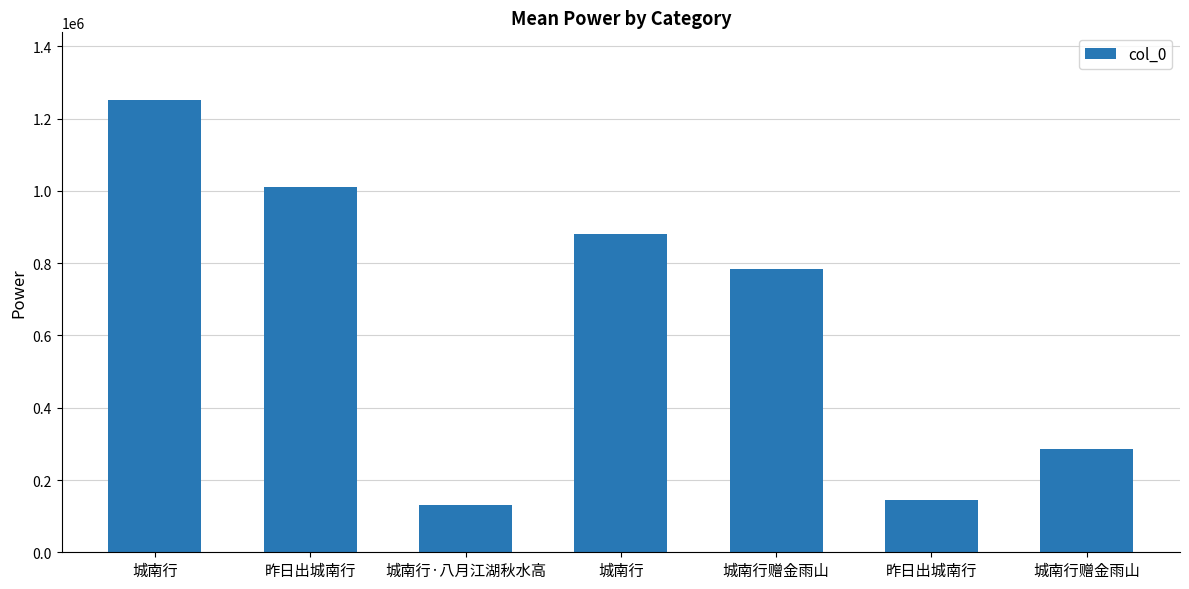

What is the label of the 5th bar from the right?

城南行·八月江湖秋水高